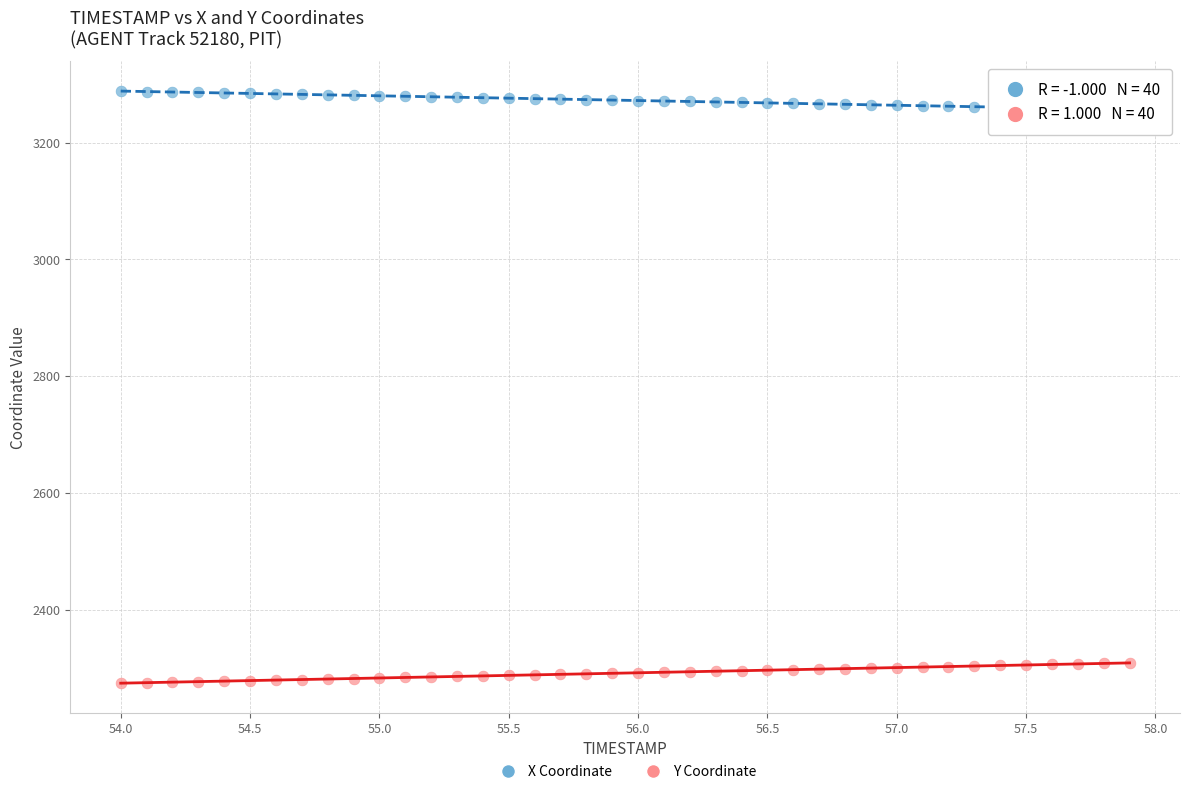

What are all the series names shown in the legend?

X Coordinate, Y Coordinate